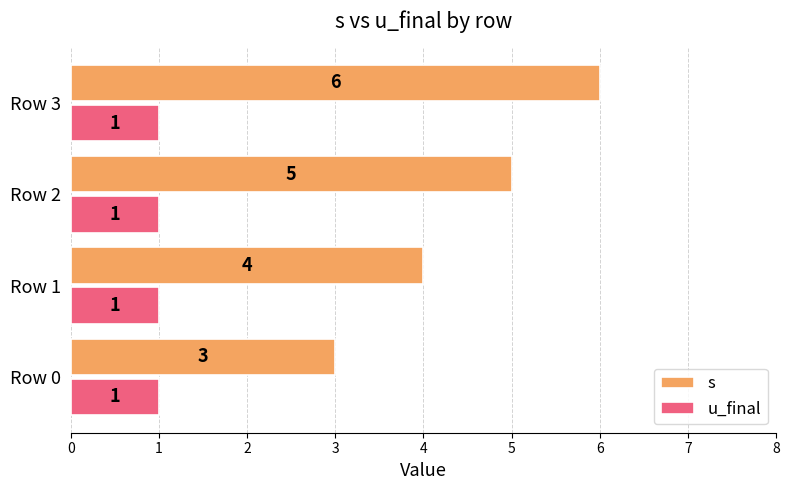

Is the value of s at Row 2 greater than the value of u_final at Row 0?

Yes